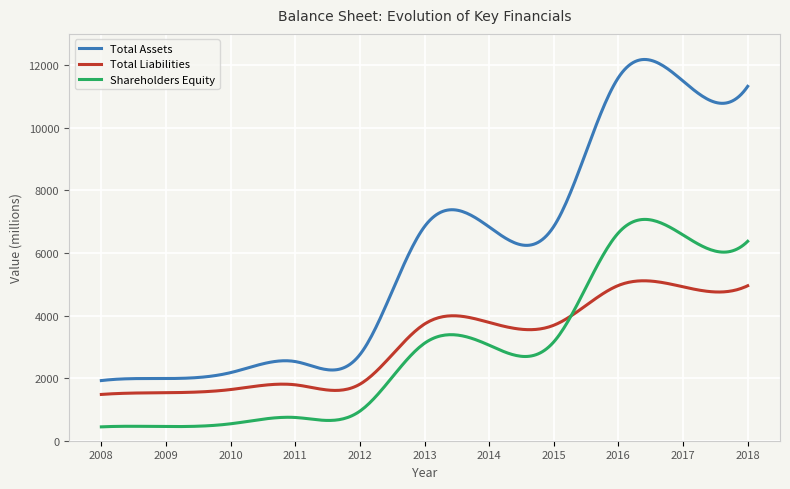

How many series are shown in this chart?

3